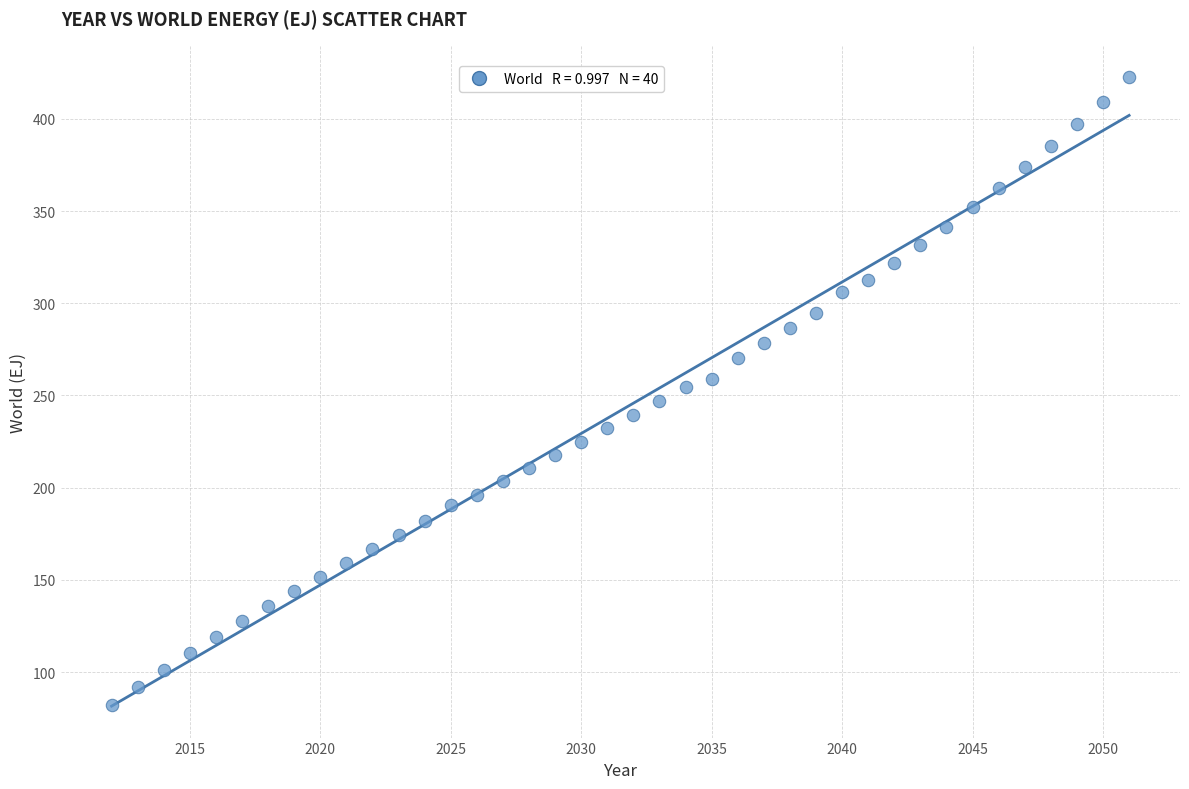

What is the range of X values (max minus min)?

39.0